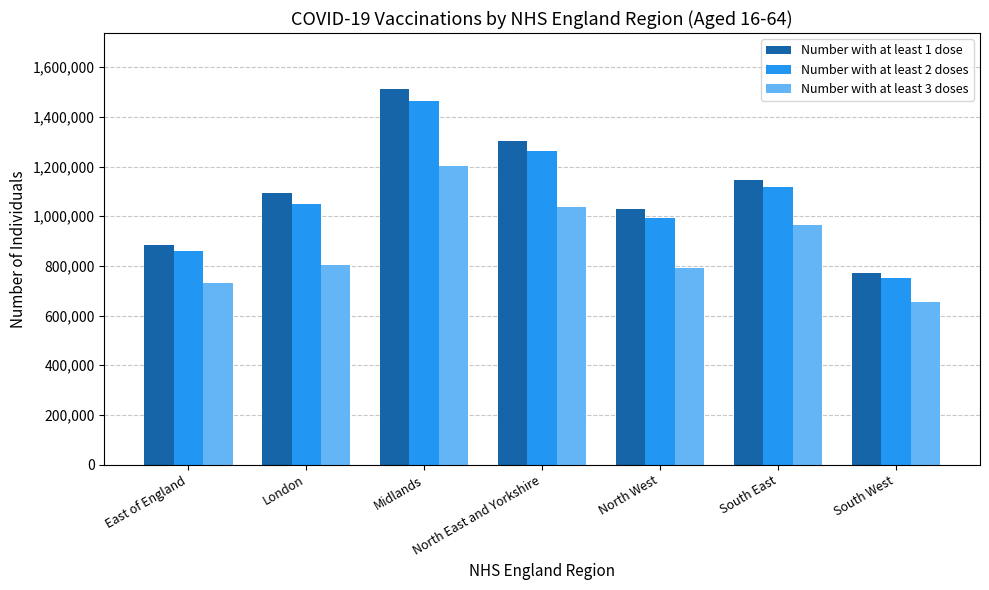

Which category has the lowest value in the Number with at least 2 doses series?

South West